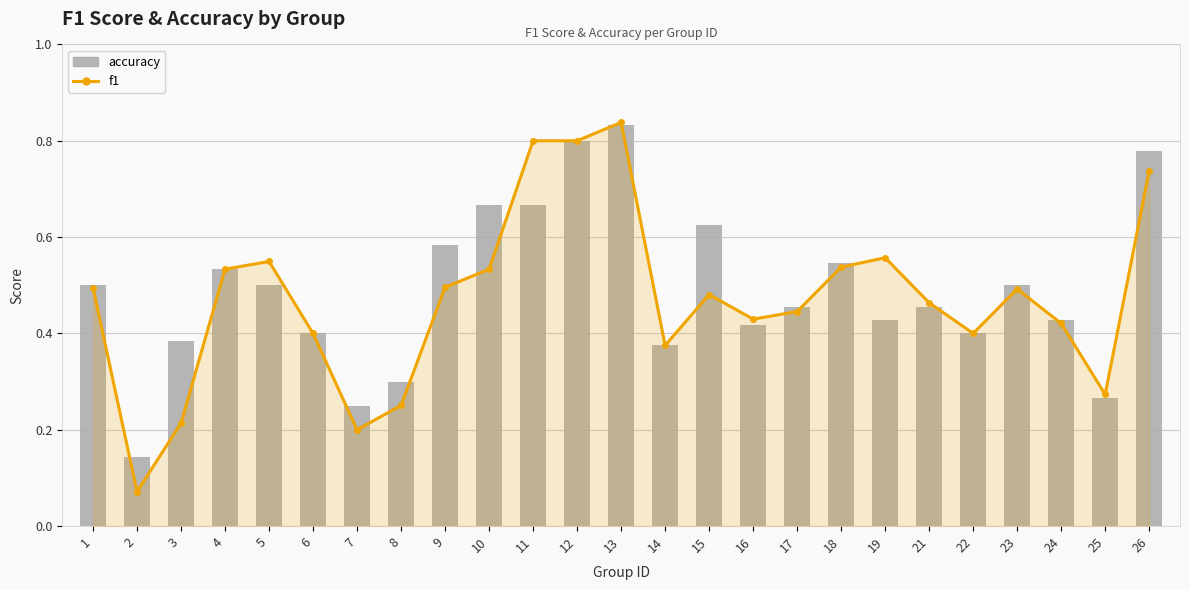

Which series has the widest spread of values?

f1